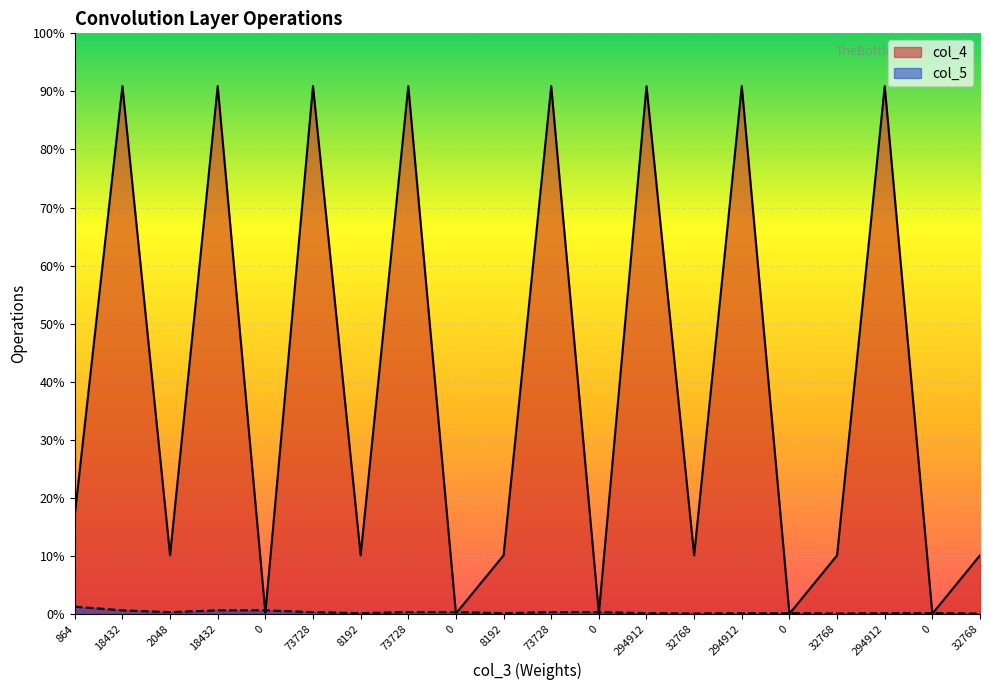

Between 18432 and 0, which series saw the biggest shift?

col_4